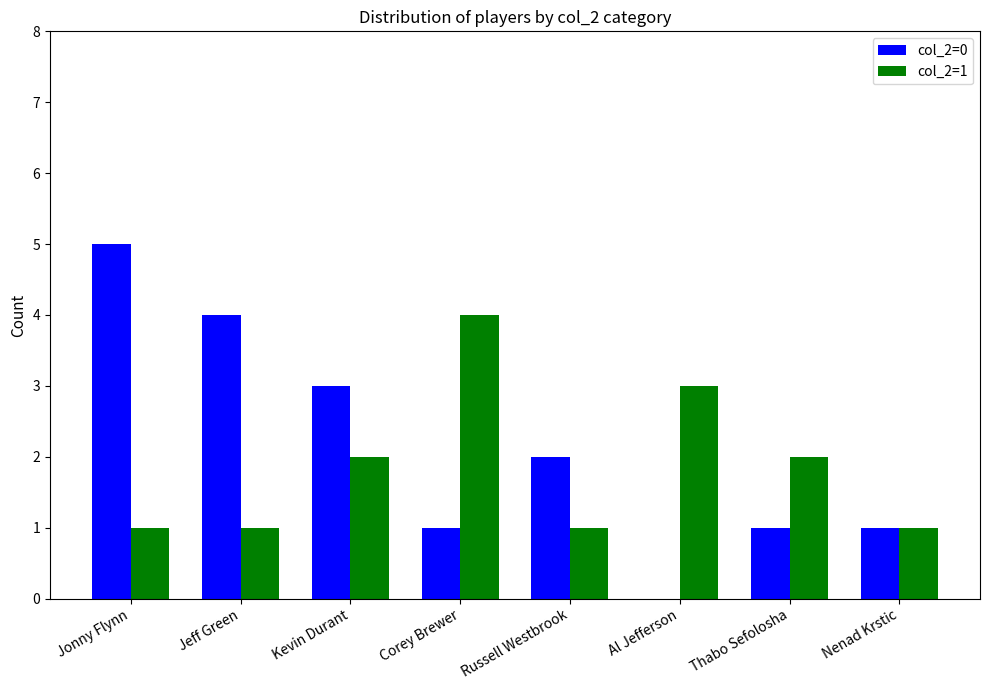

How many groups of bars are there?

8